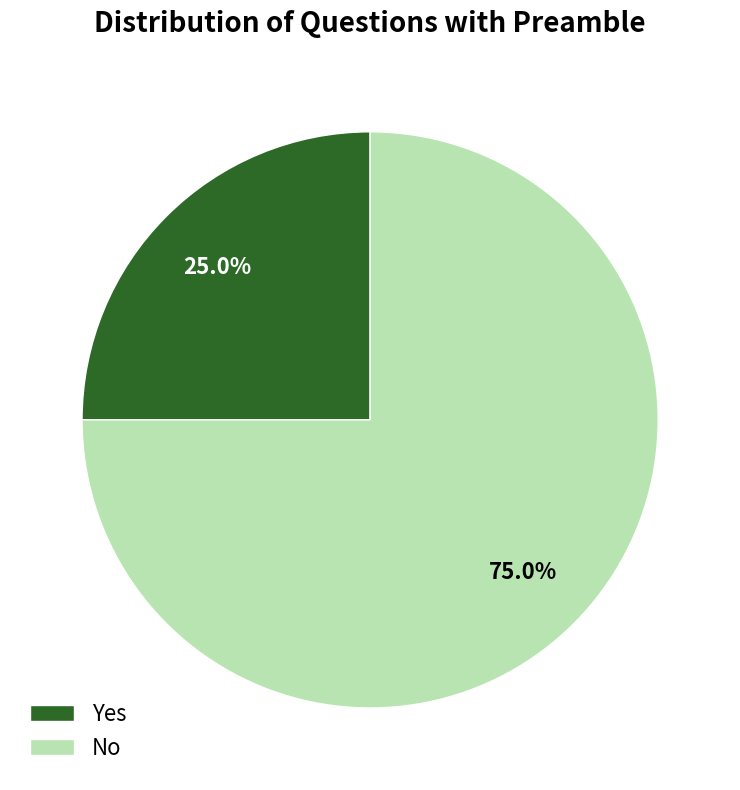

Do No and Yes together represent more than half of the pie?

Yes